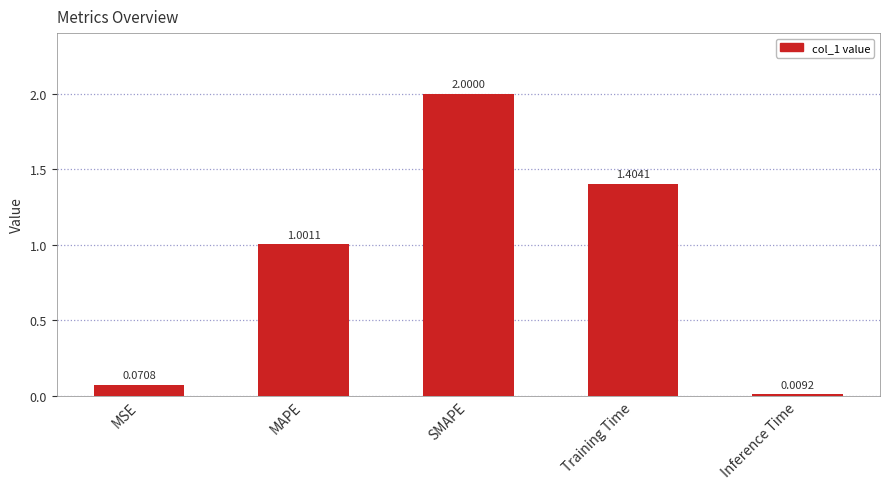

What is the difference between the values at MSE and MAPE?

0.9